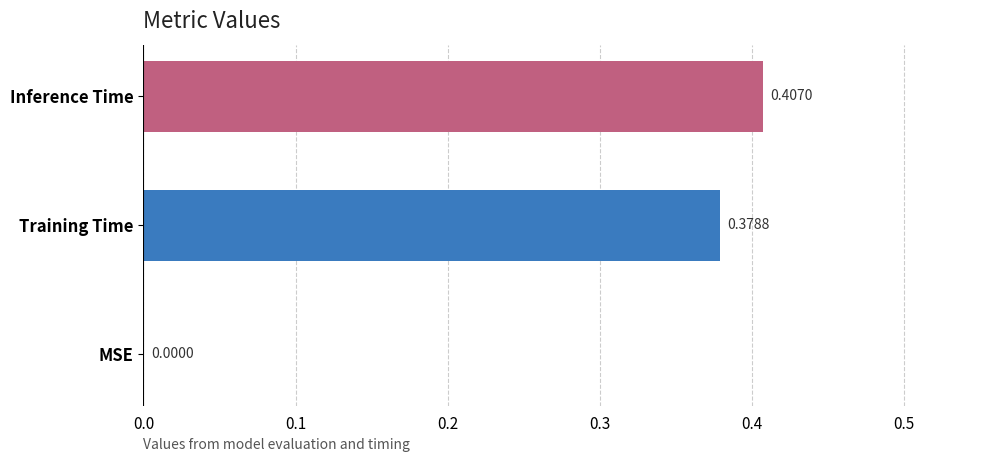

What is the sum of all values?

0.8